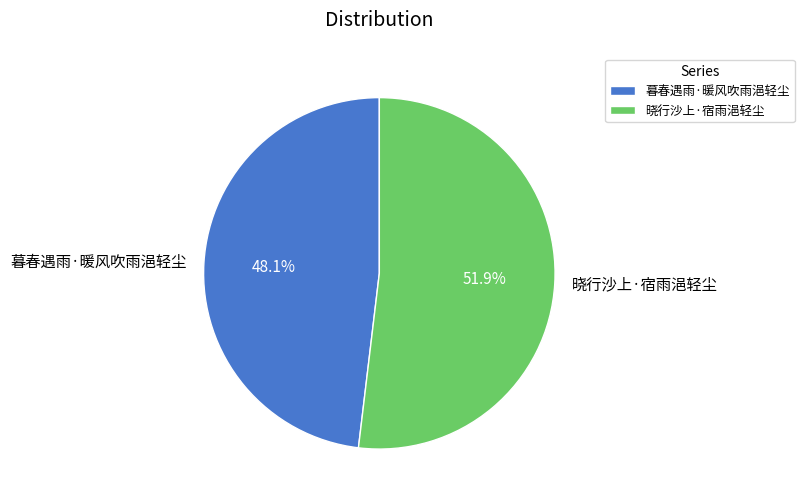

What is the ratio of the value at 晓行沙上·宿雨浥轻尘 to the value at 暮春遇雨·暖风吹雨浥轻尘?

1.1